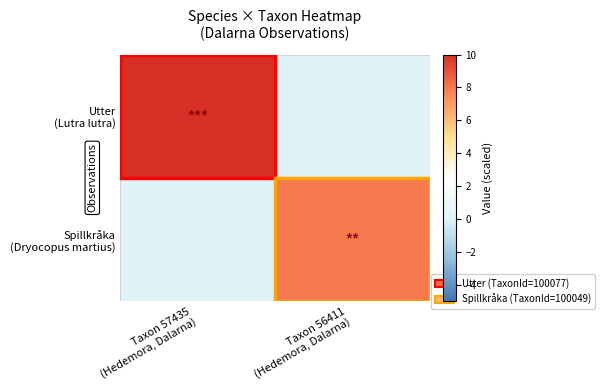

List the series in order of their peak value, lowest first.

Spillkråka (Dryocopus martius), Utter (Lutra lutra)